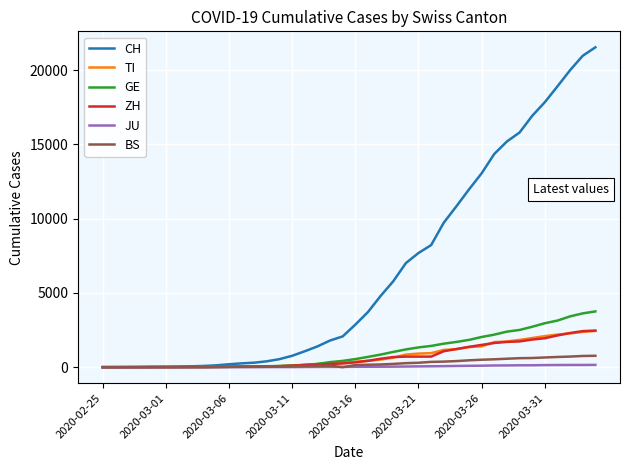

What is the greatest value displayed?

21530